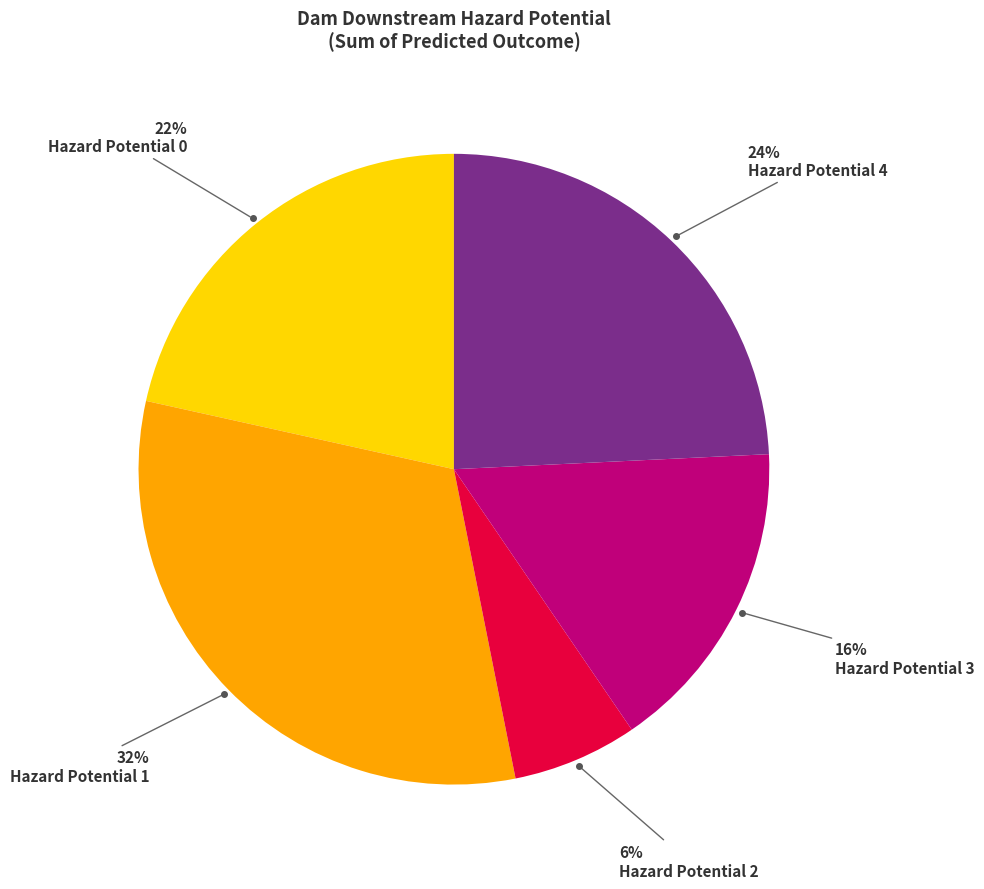

To the nearest percent, what is the average slice percentage?

20%